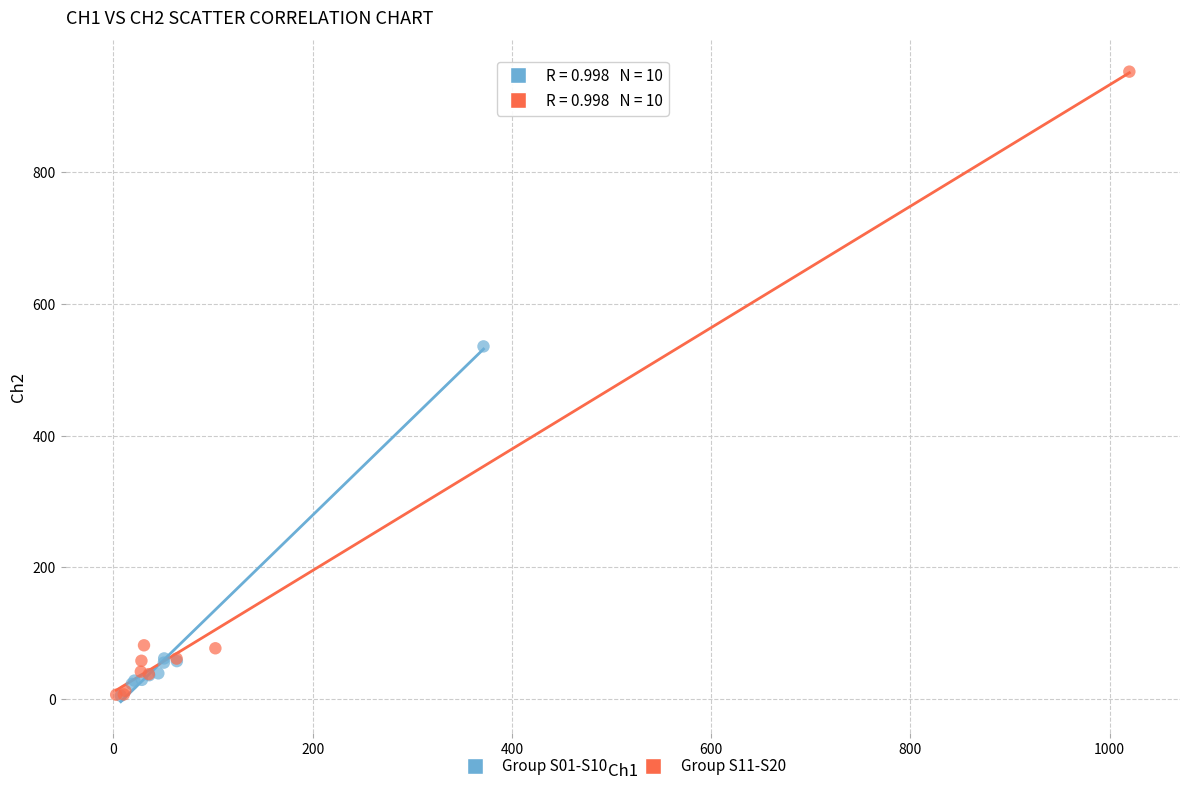

What are all the series names shown in the legend?

Group S01-S10, Group S11-S20